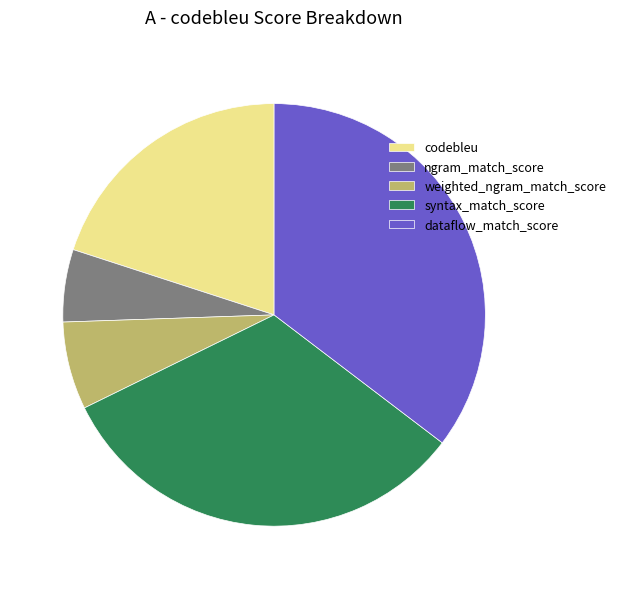

How many segments does this pie chart have?

5